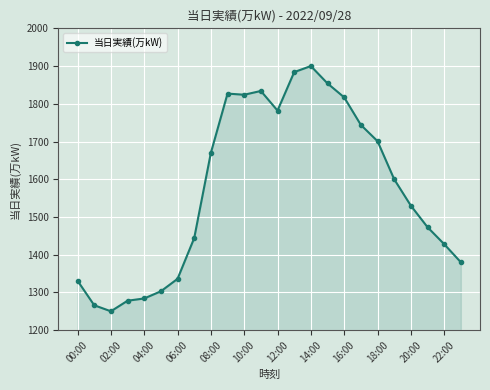

What is the value of the 13th point from the left?

1782